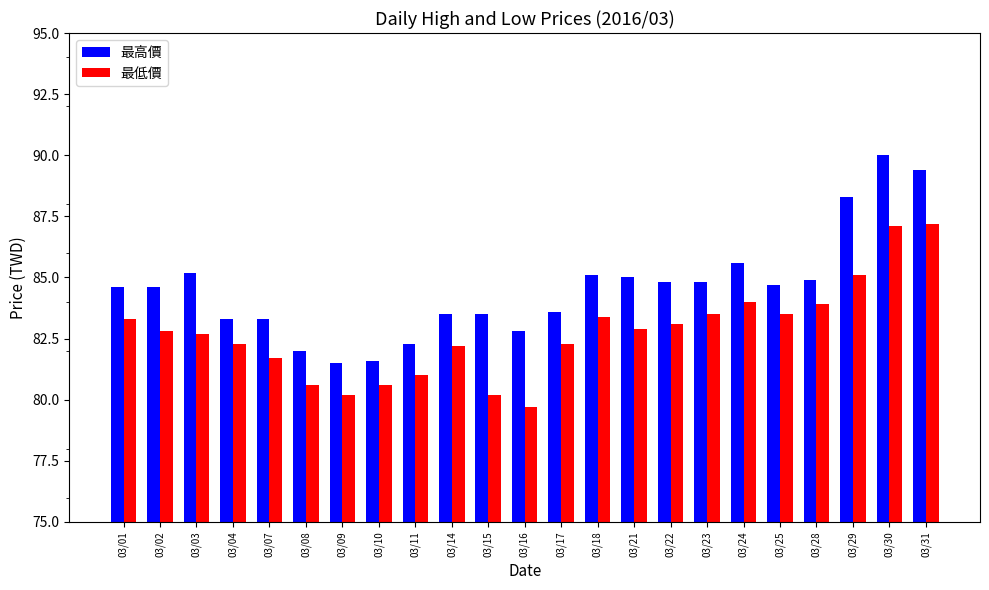

Is the value of 最高價 at 03/25 greater than the value of 最低價 at 03/11?

Yes